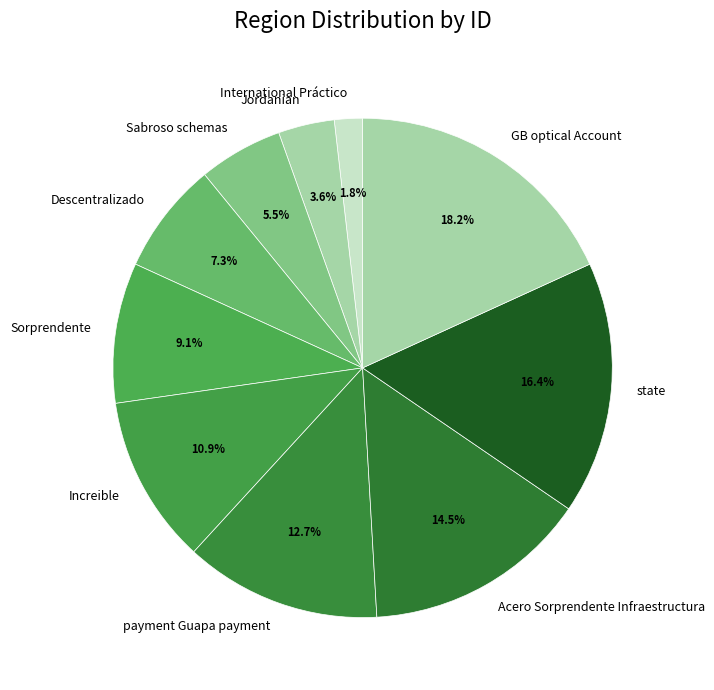

To the nearest percent, what percentage of the pie is payment Guapa payment?

13%